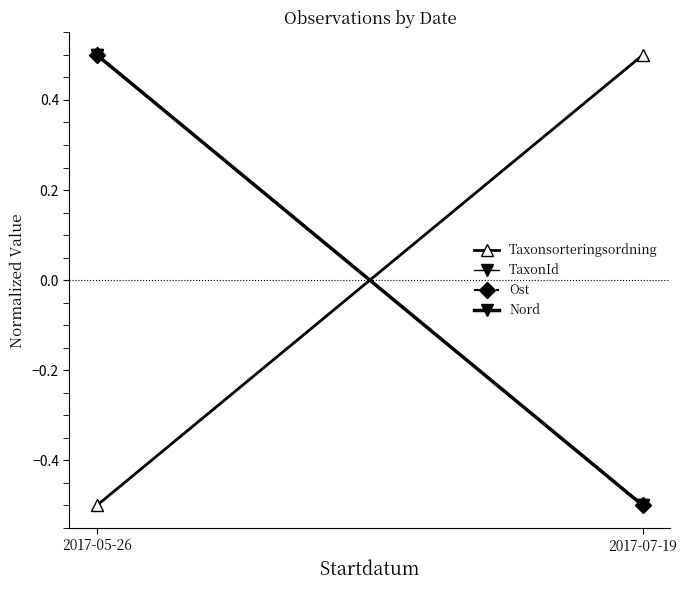

How many values in the Taxonsorteringsordning series exceed 0?

1